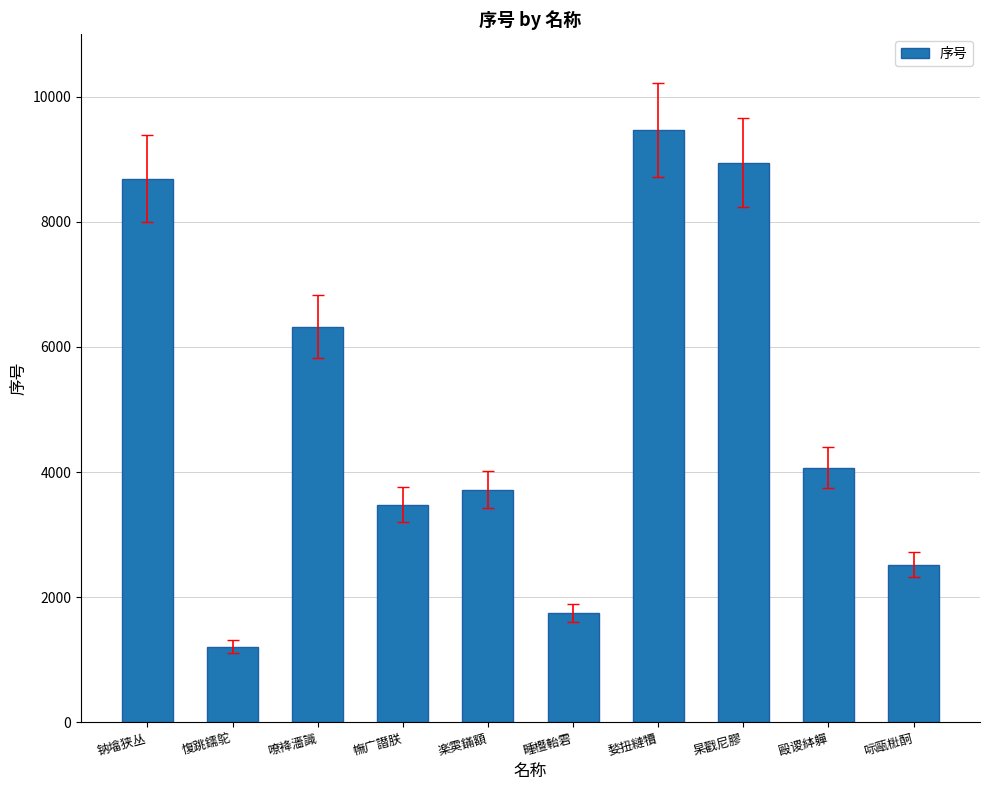

What is the greatest value displayed?

9468